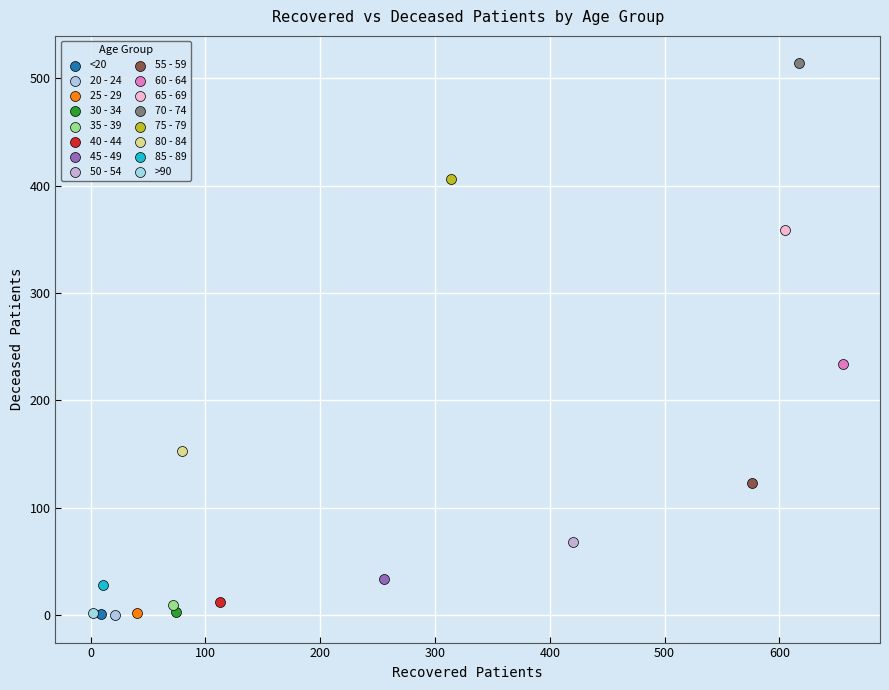

Which series reaches the maximum Y coordinate?

70 - 74